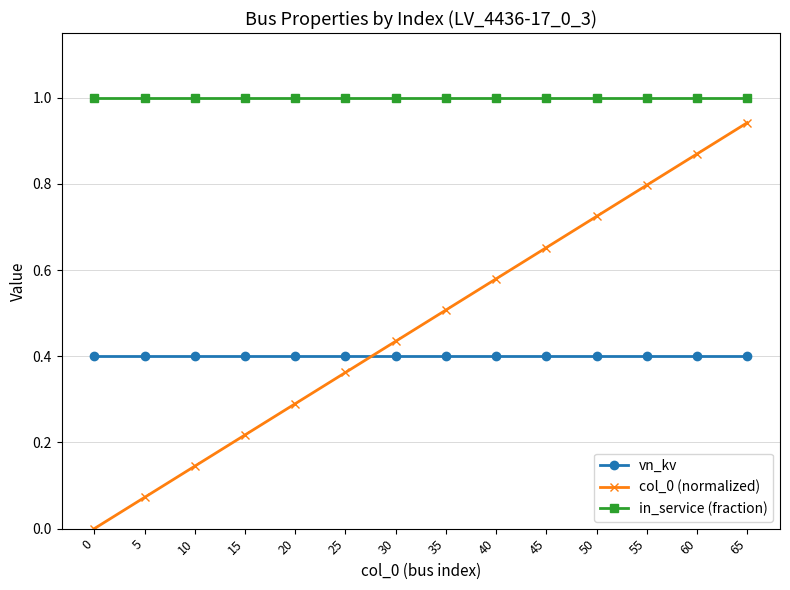

What are all the series names shown in the legend?

vn_kv, col_0 (normalized), in_service (fraction)